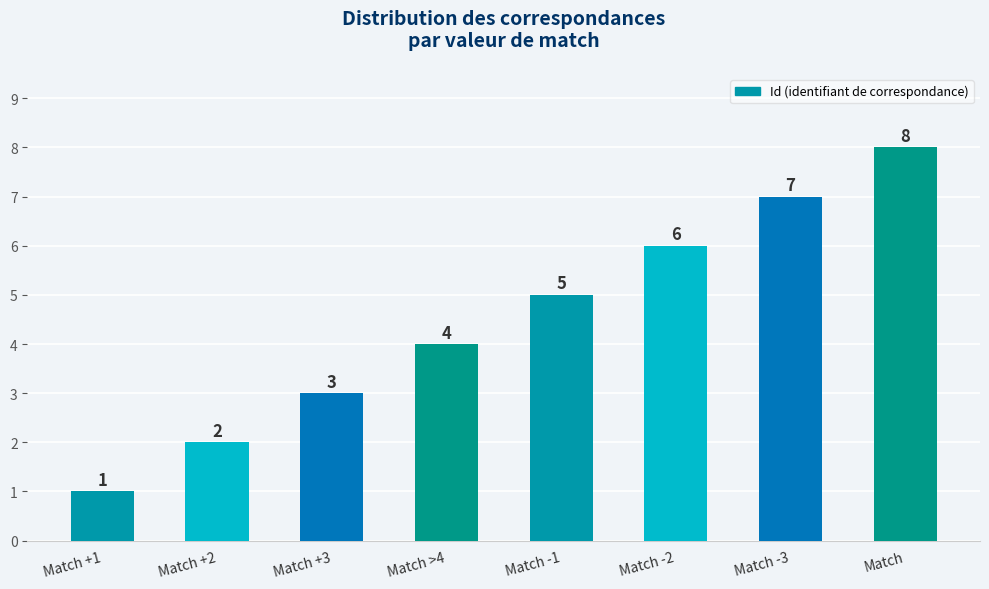

How many data points does each series have?

8